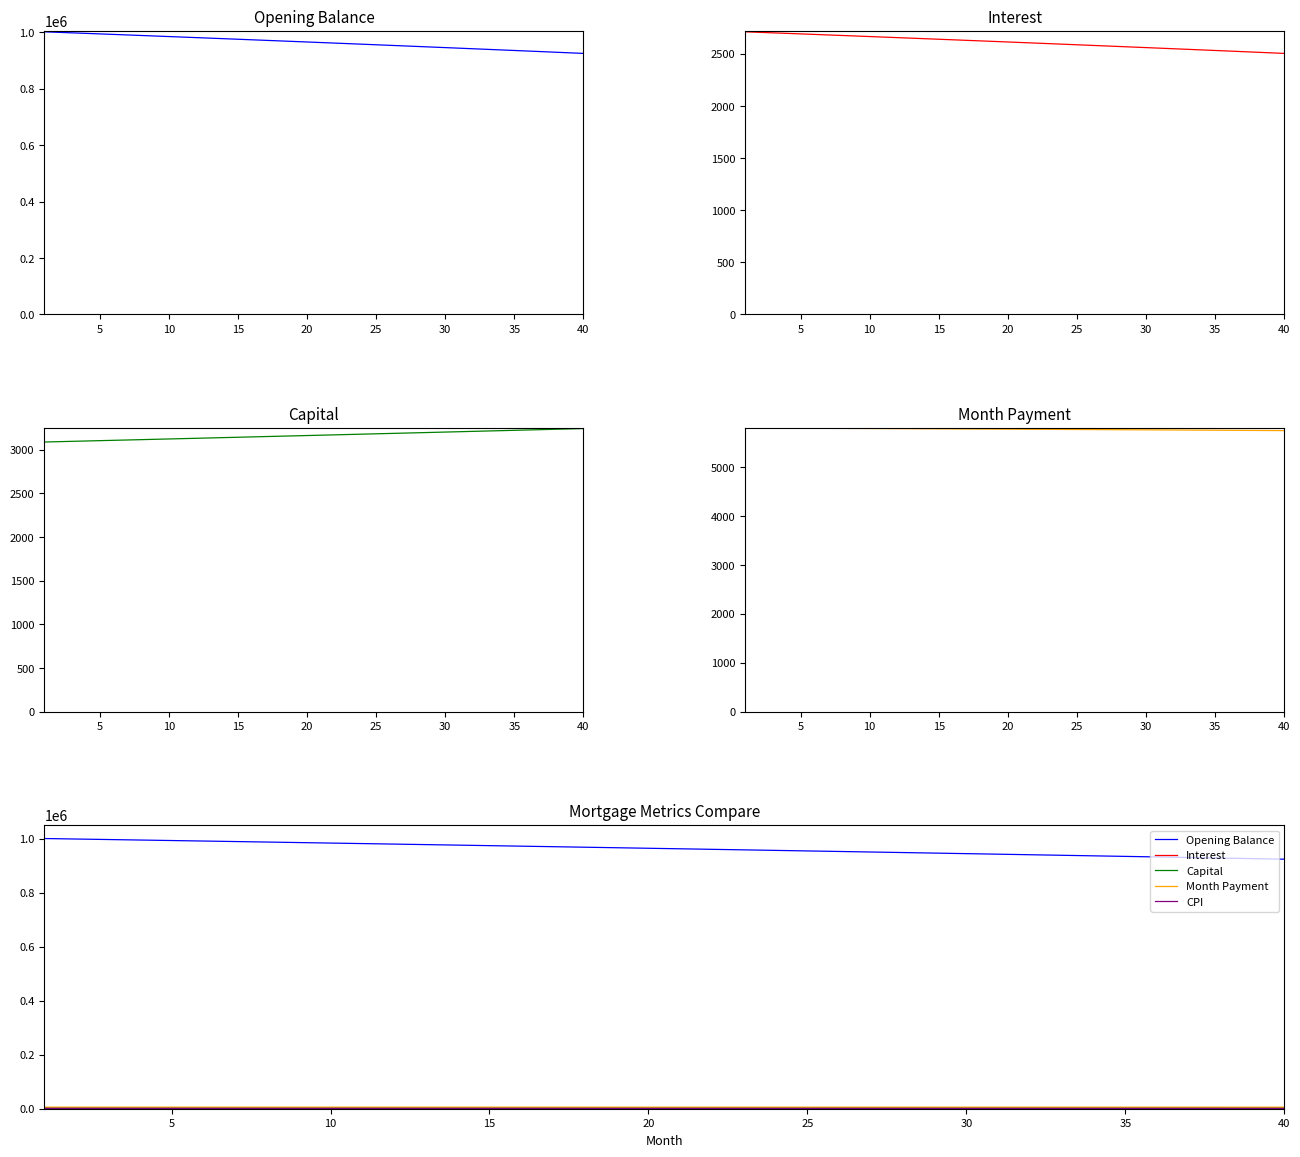

Which has a higher value, 35 or 40?

40